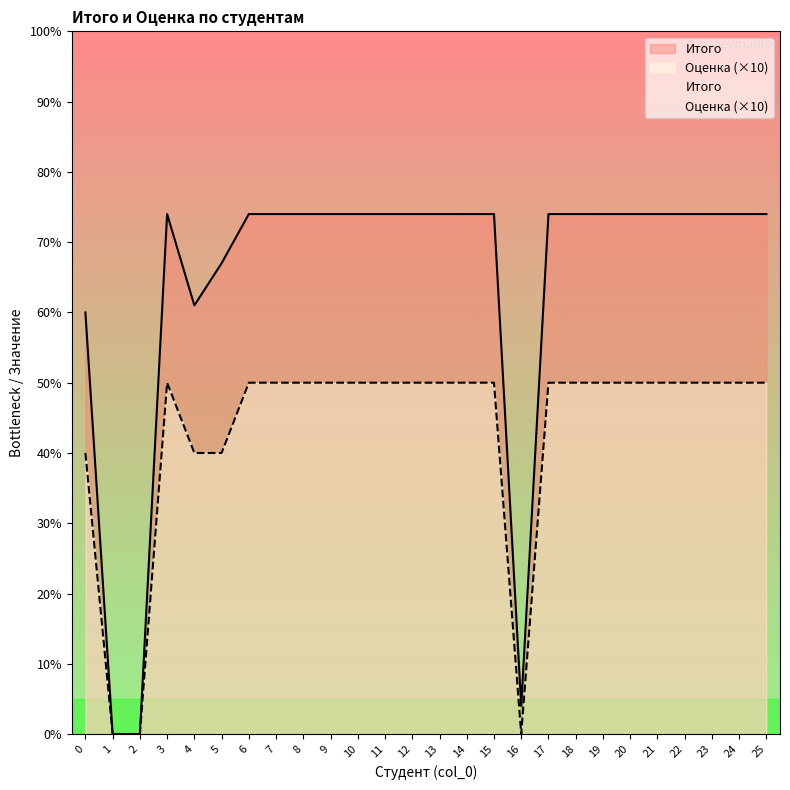

Where is the first local maximum for Итого?

3